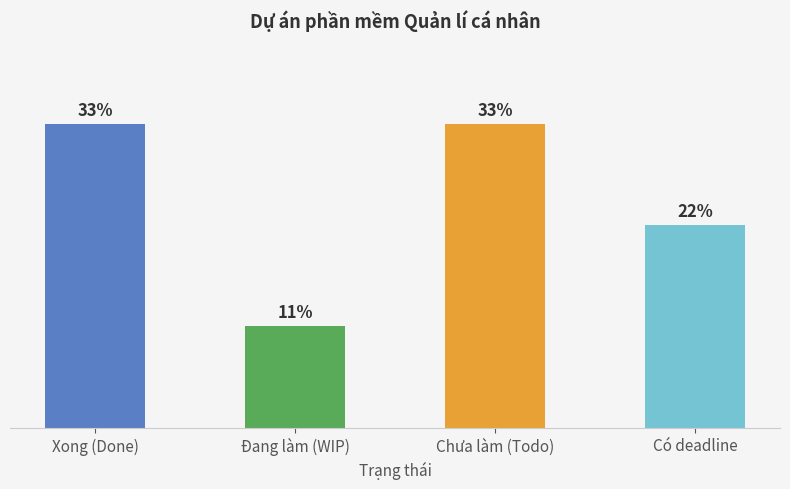

The value at Xong (Done) is 5. True or false?

False